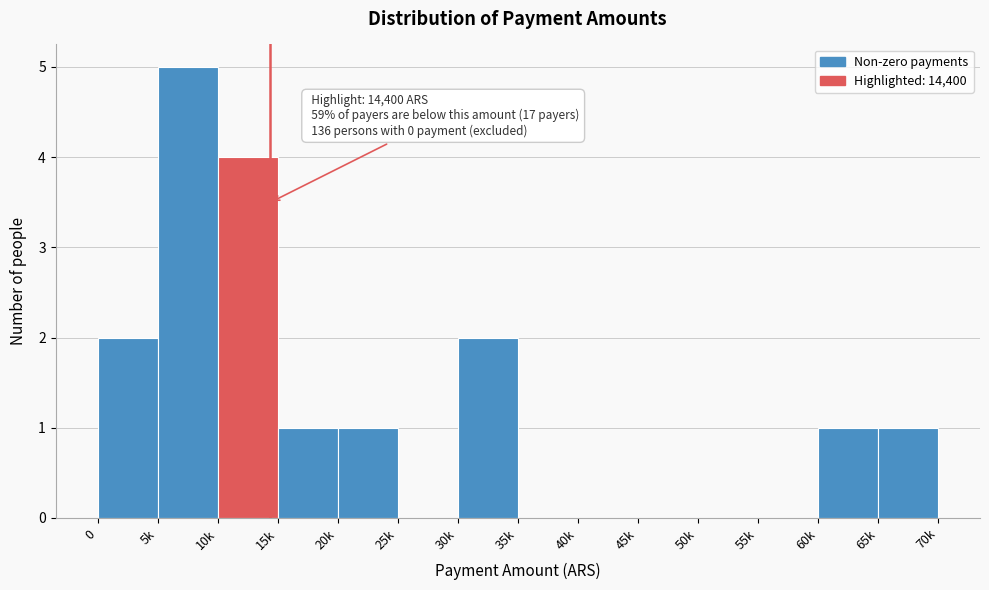

Reading left to right, what are all the values shown in this chart?

0=2	5k=5	10k=4	15k=1	20k=1	25k=0	30k=2	35k=0	40k=0	45k=0	50k=0	55k=0	60k=1	65k=1